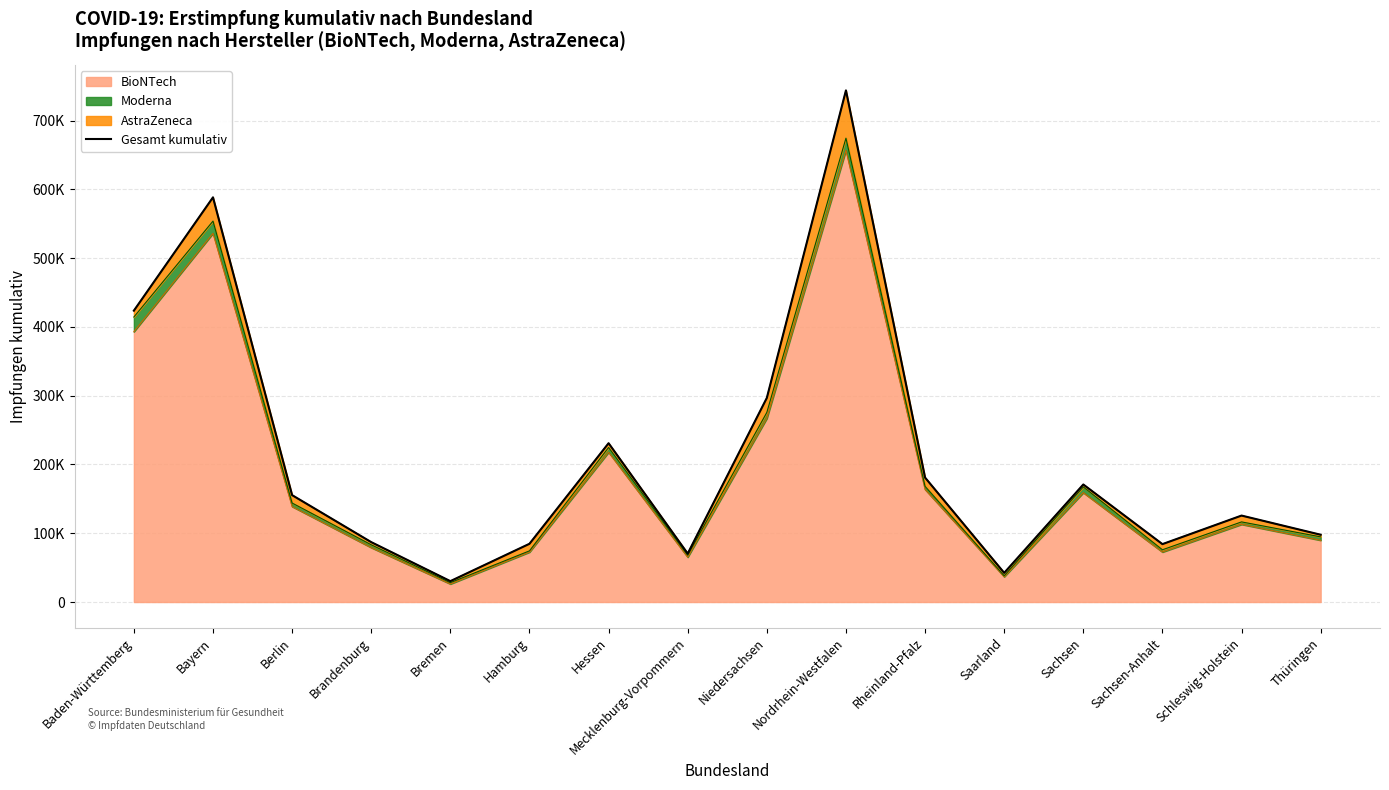

Which label corresponds to the largest value in the chart?

Nordrhein-Westfalen